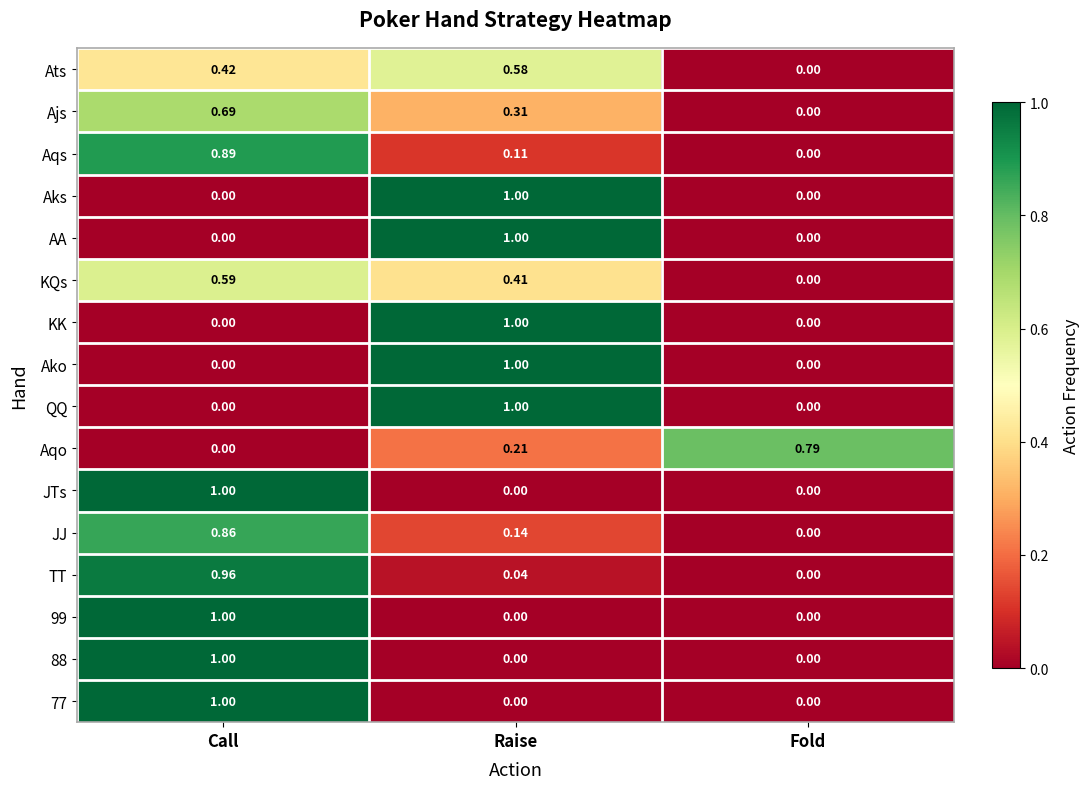

At which category is the sum across all series the highest?

Call